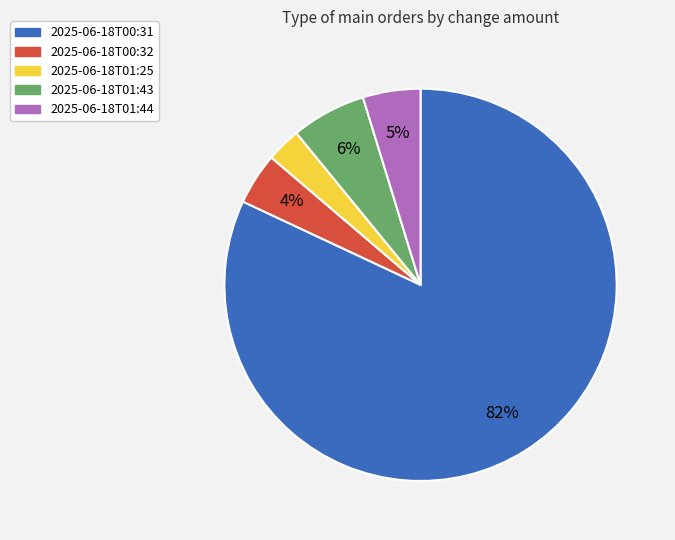

What is the largest slice in the pie chart?

2025-06-18T00:31